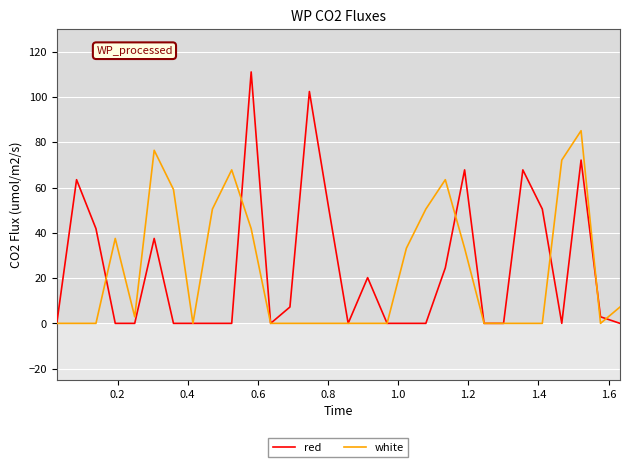

What is the greatest value displayed?

111.1